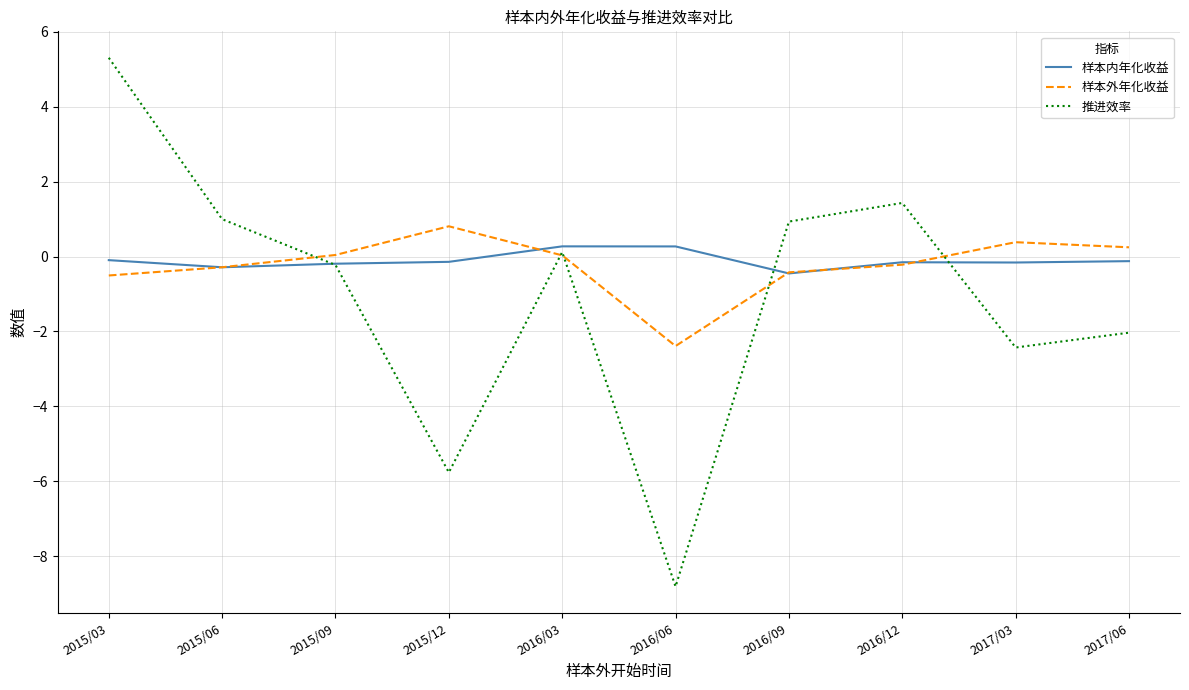

At which category is the sum across all series the highest?

2015/03